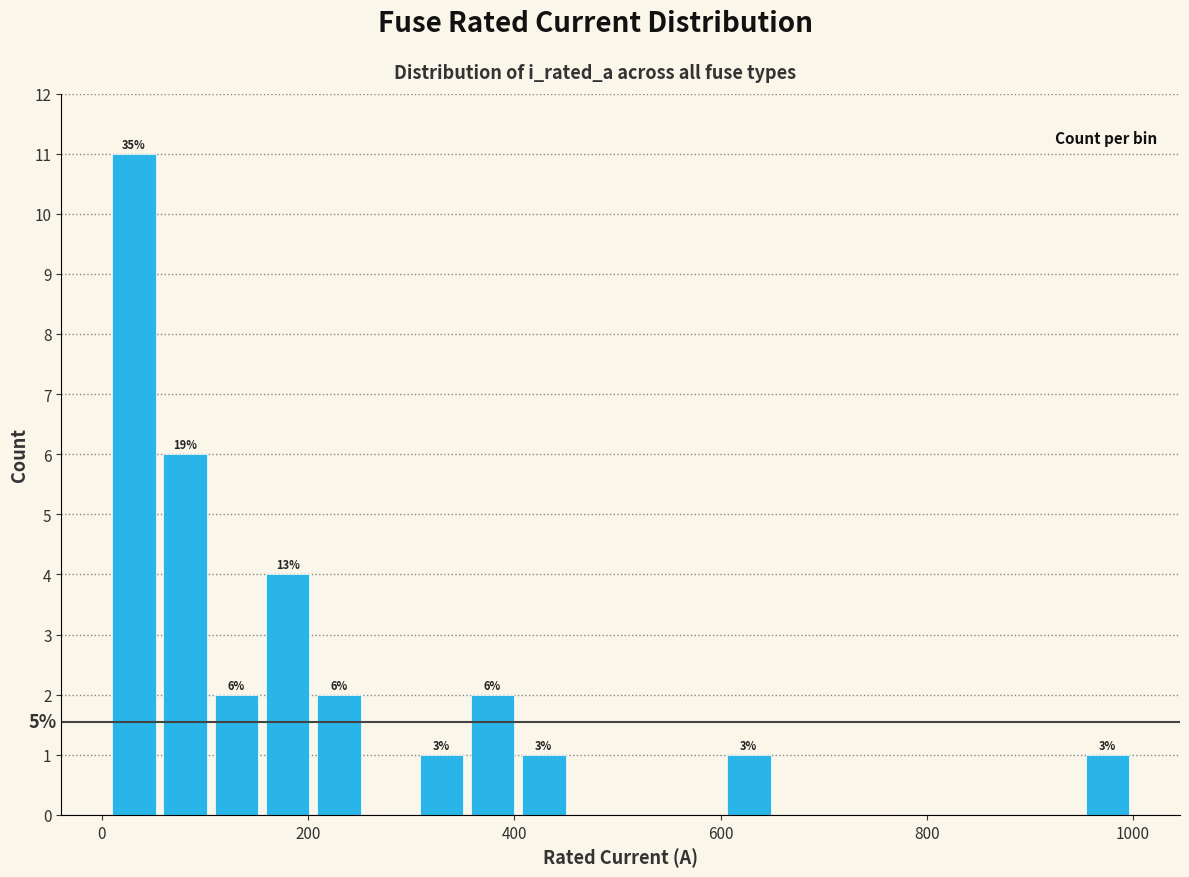

Around what value on the x-axis is the tallest bar? Give the approximate position of its centre, as read against the axis.

40